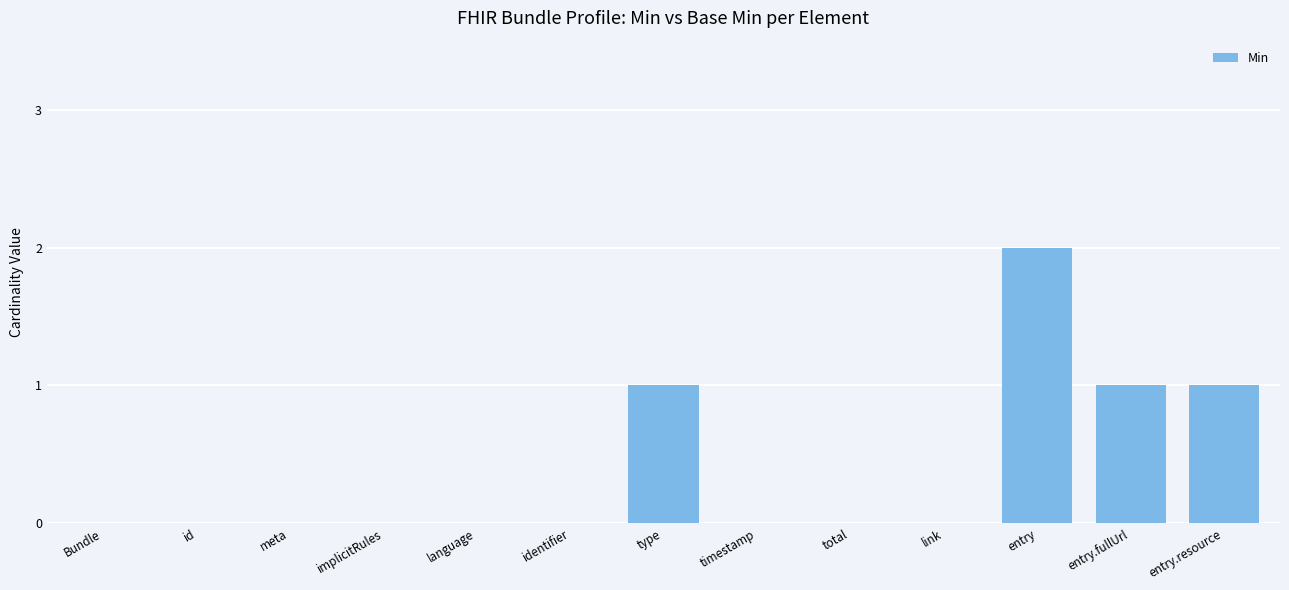

What is the sum of all values?

5